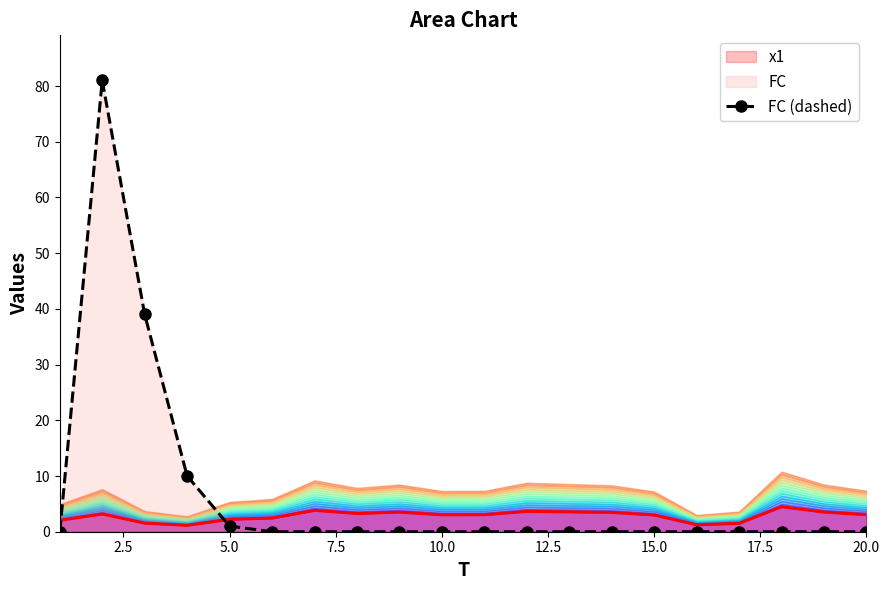

The FC (dashed) series shows 1 at 5.0. True or false?

True